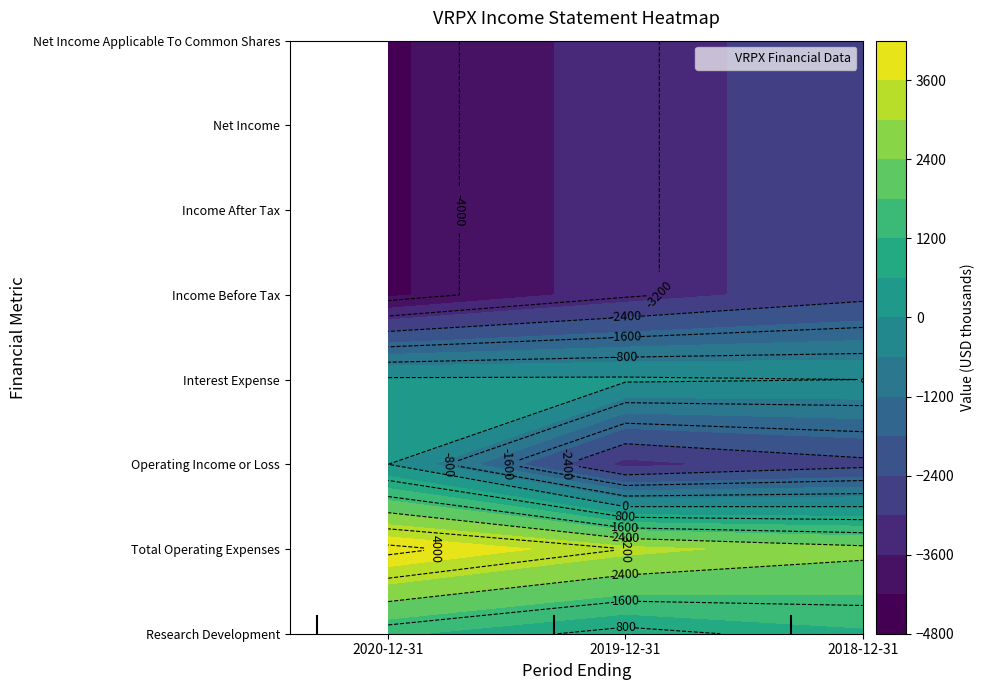

The Income After Tax series shows -5377 at 2019-12-31. True or false?

False